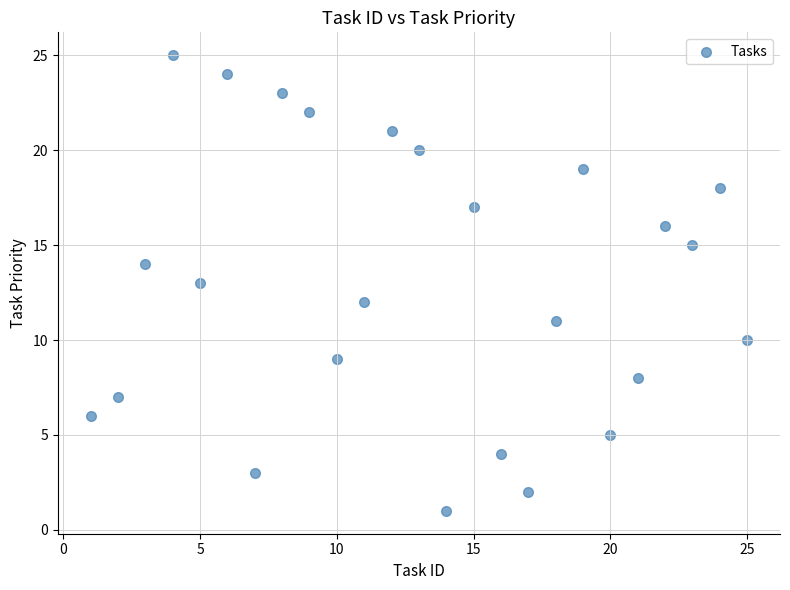

What is the range of X values (max minus min)?

24